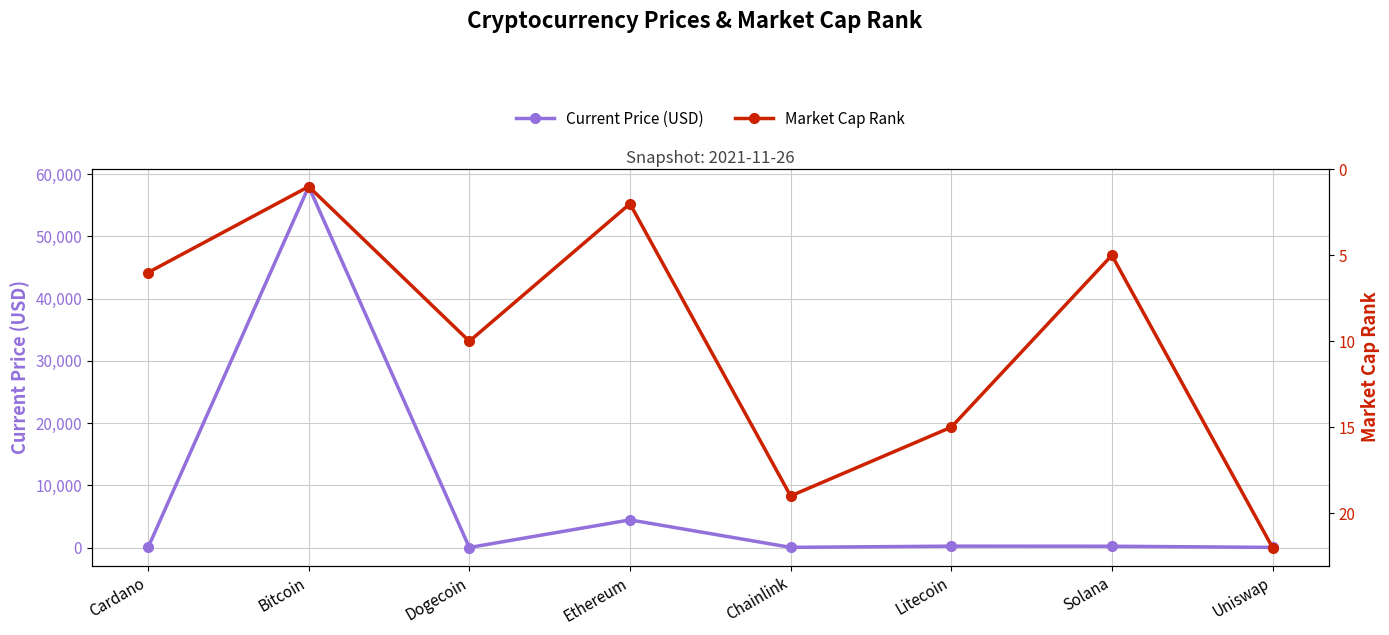

True or false: Market Cap Rank and Current Price (USD) cross at least once.

True